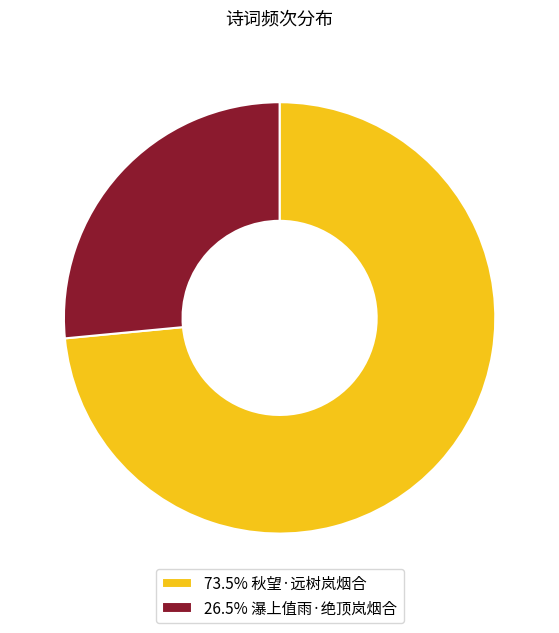

What is the ratio of the value at 26.5% 瀑上值雨·绝顶岚烟合 to the value at 73.5% 秋望·远树岚烟合?

0.4